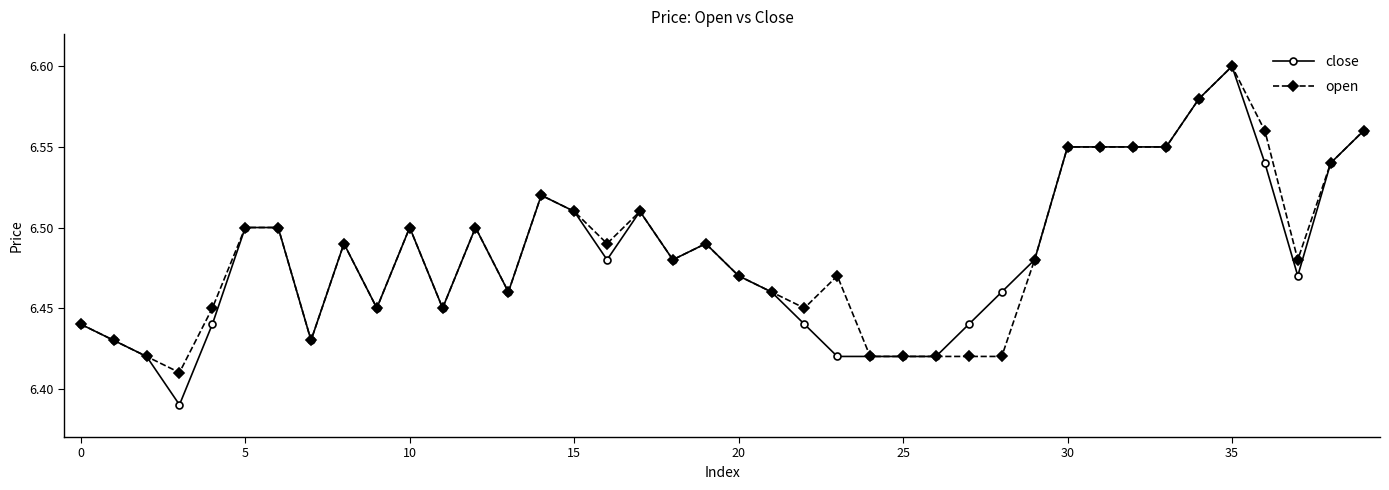

At how many categories does at least one series exceed 6?

40